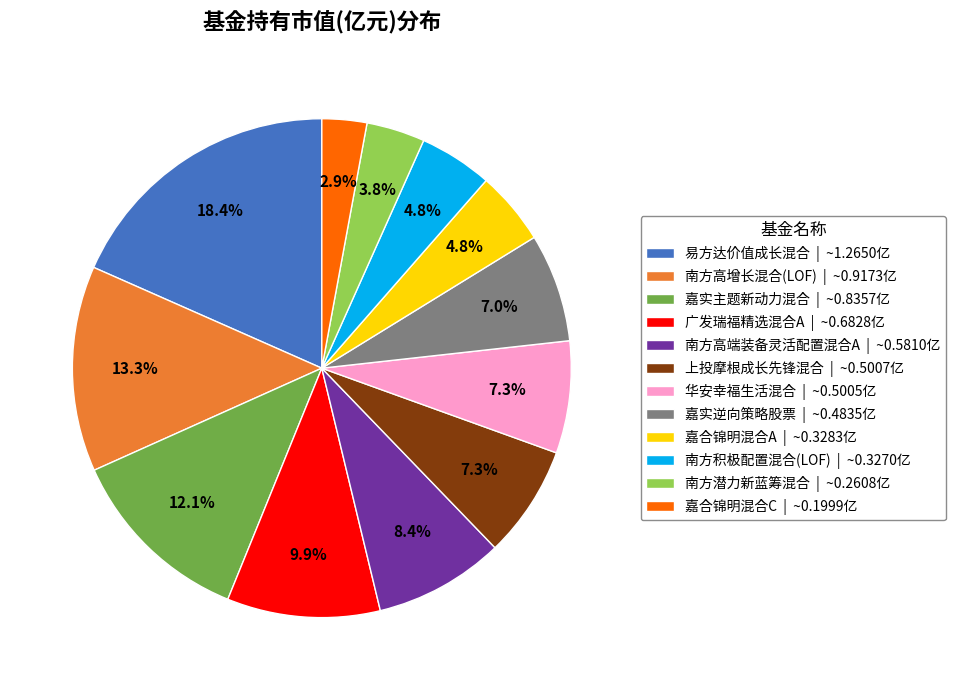

Does 嘉实逆向策略股票 represent more than half of the total?

No